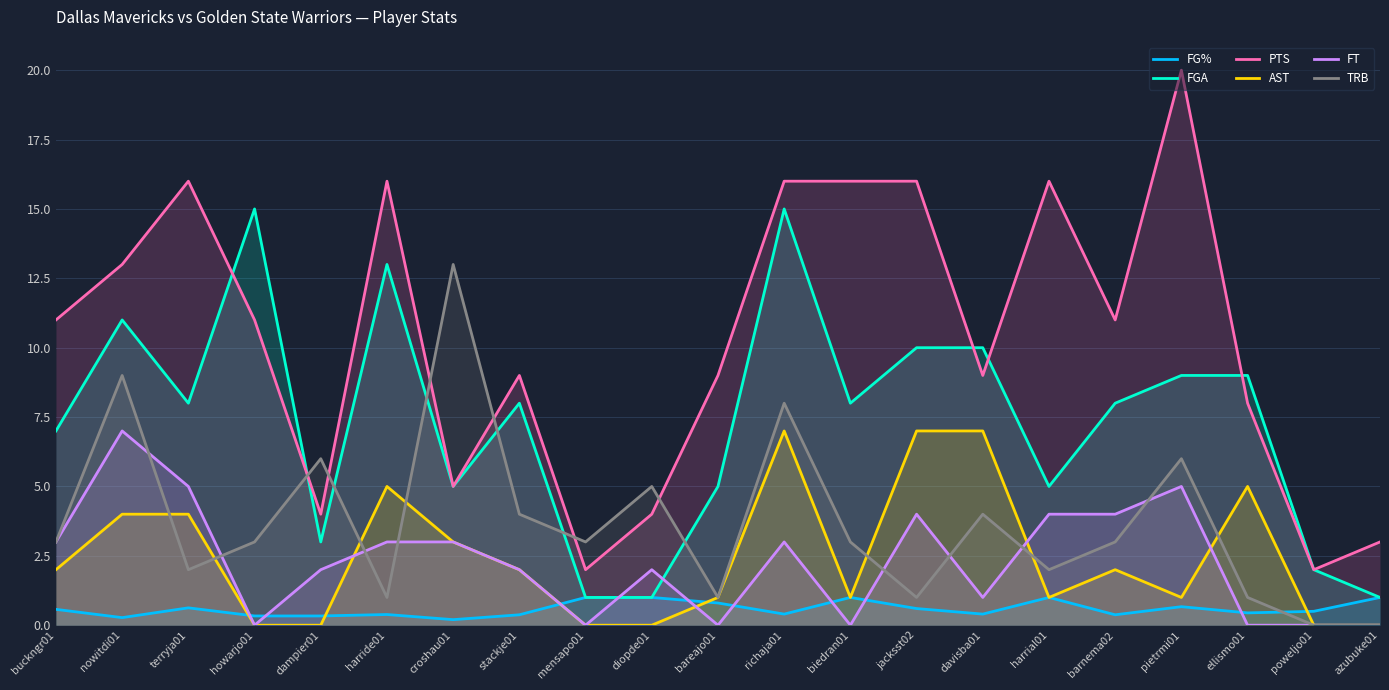

Where is the first local minimum for PTS?

dampier01